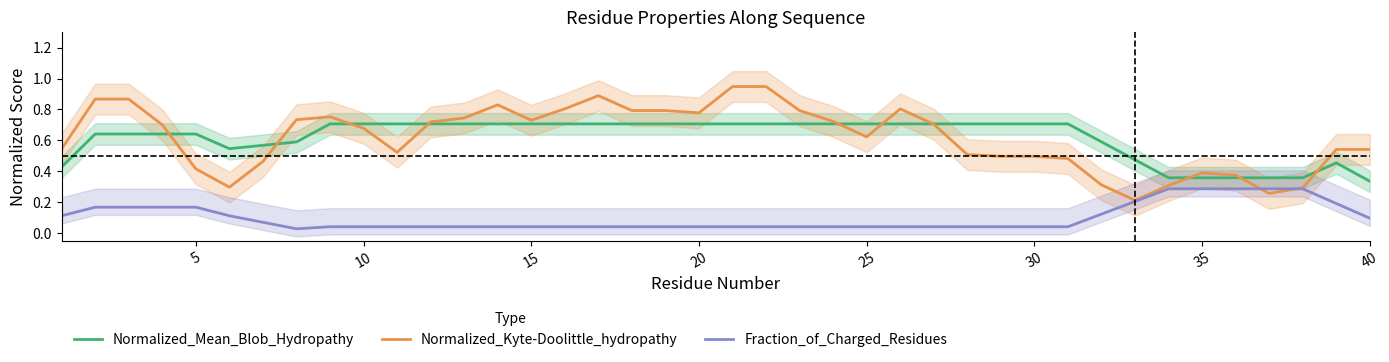

True or false: Fraction_of_Charged_Residues and Normalized_Mean_Blob_Hydropathy intersect in this chart.

False